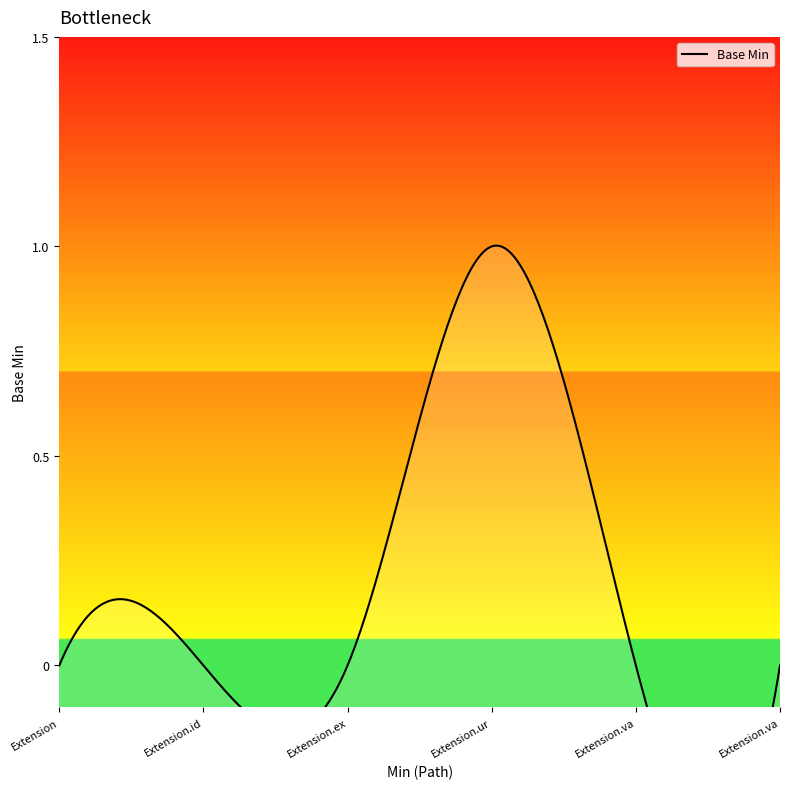

Which label corresponds to the smallest value in the chart?

Extension